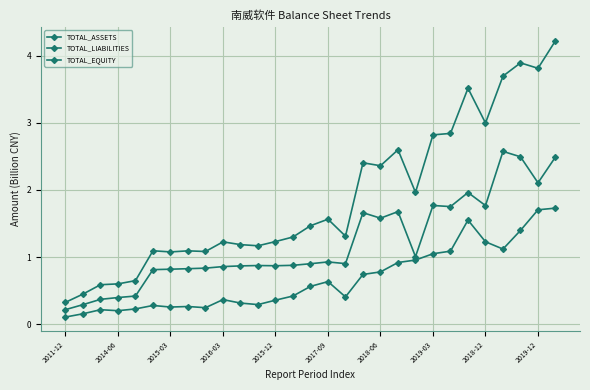

List the series in order of their overall mean, lowest first.

TOTAL_LIABILITIES, TOTAL_EQUITY, TOTAL_ASSETS